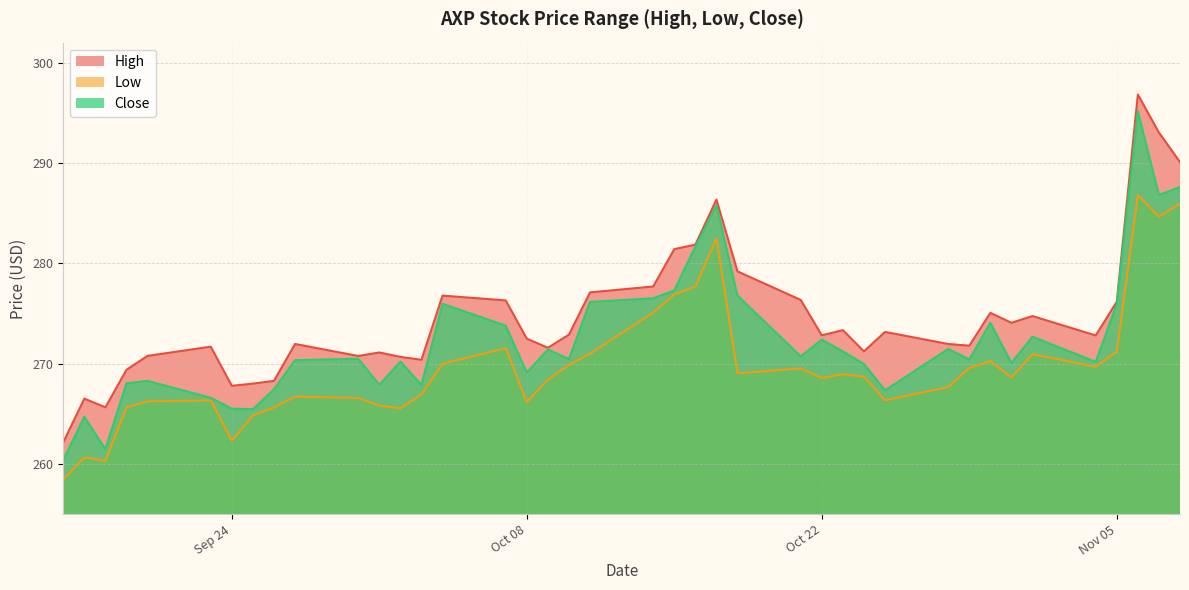

What is the label of the 25th point from the right?

2024-10-07